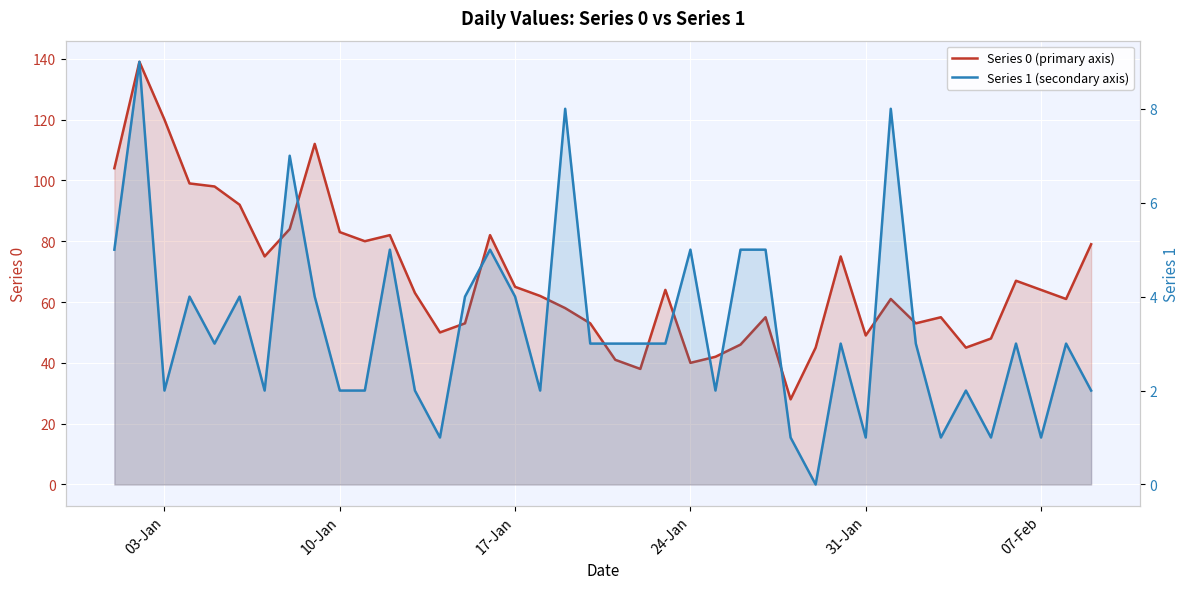

How many interior local valleys does the Series 0 (primary axis) series have?

10